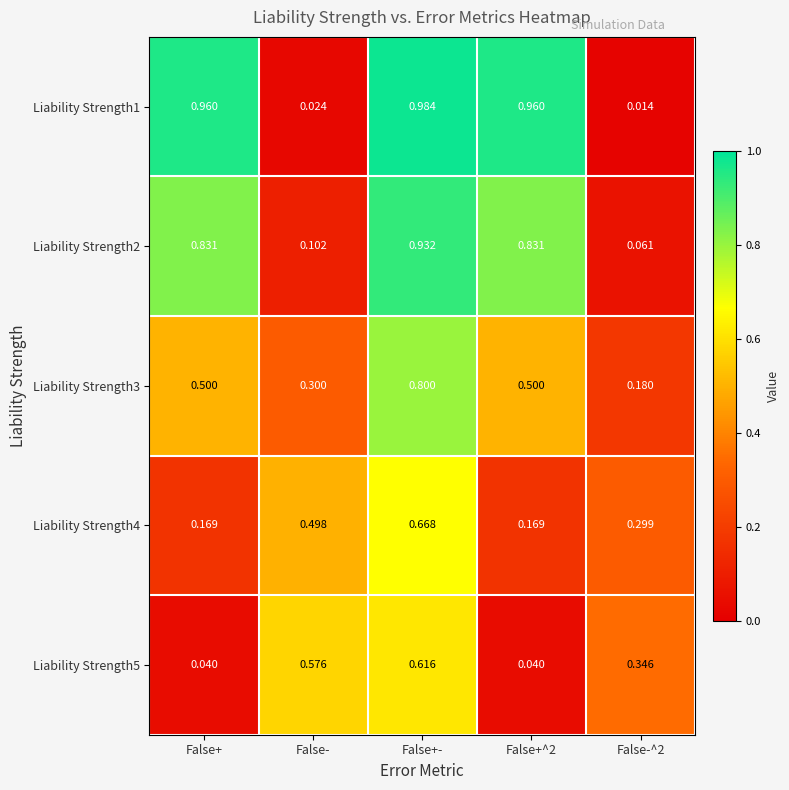

At which category is the sum across all series the highest?

False+-